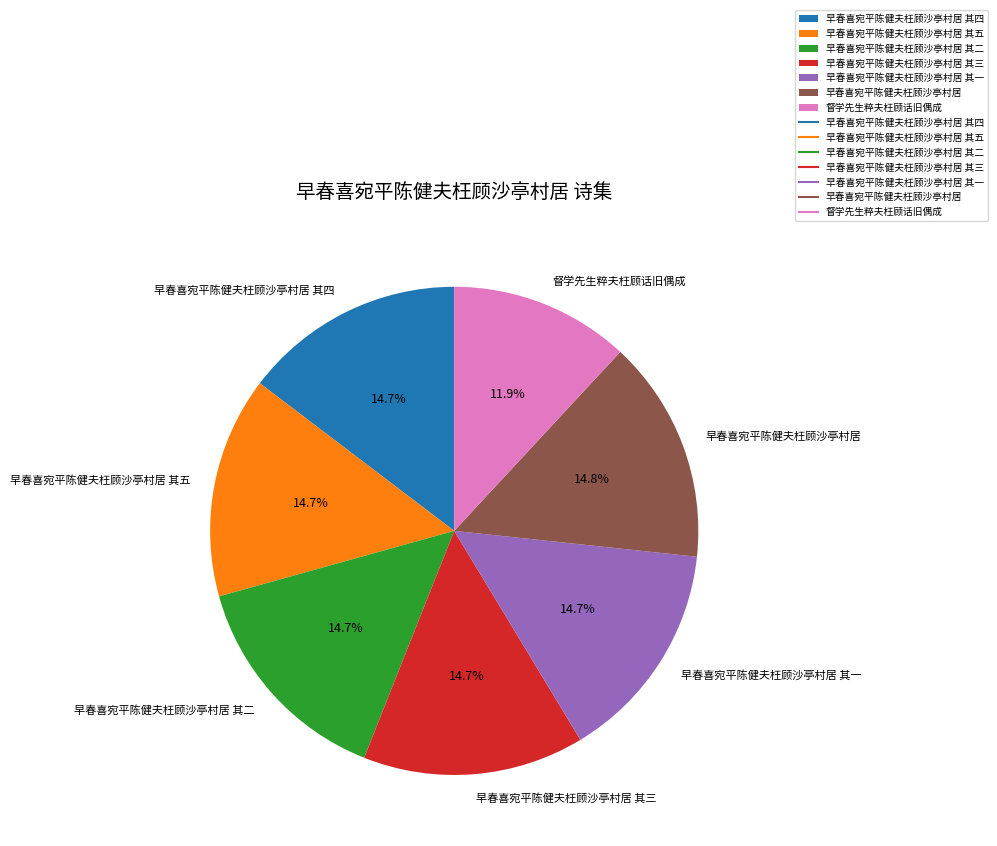

Approximately how many times larger is the value at 早春喜宛平陈健夫枉顾沙亭村居 其二 compared to 早春喜宛平陈健夫枉顾沙亭村居 其一?

1.0